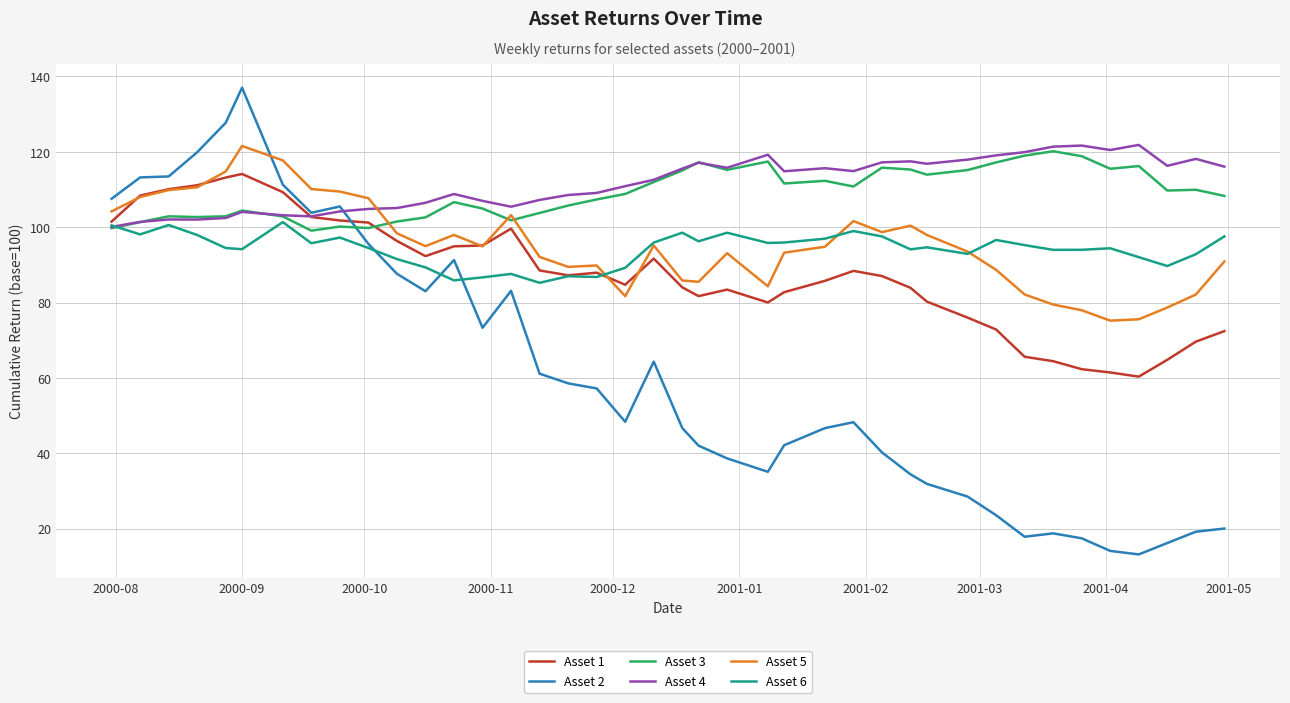

What is the minimum value for Asset 6?

85.3